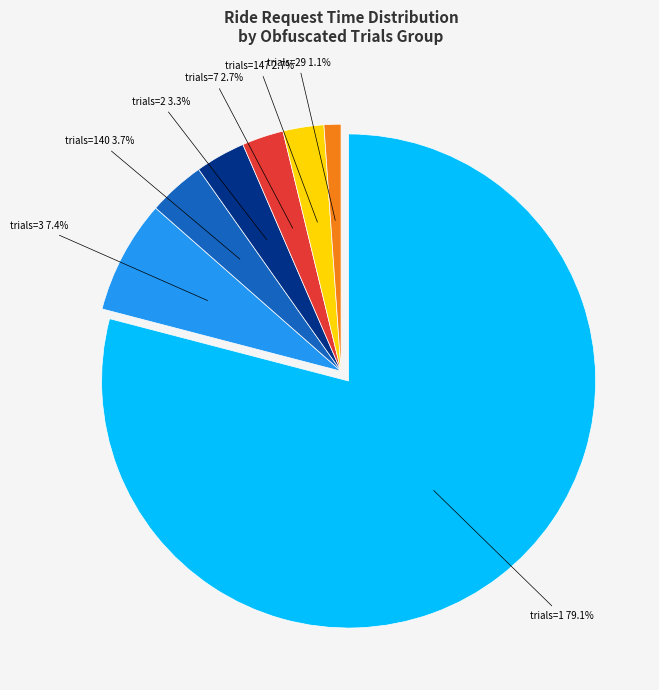

True or false: 1 (22) accounts for 11% of the total.

False